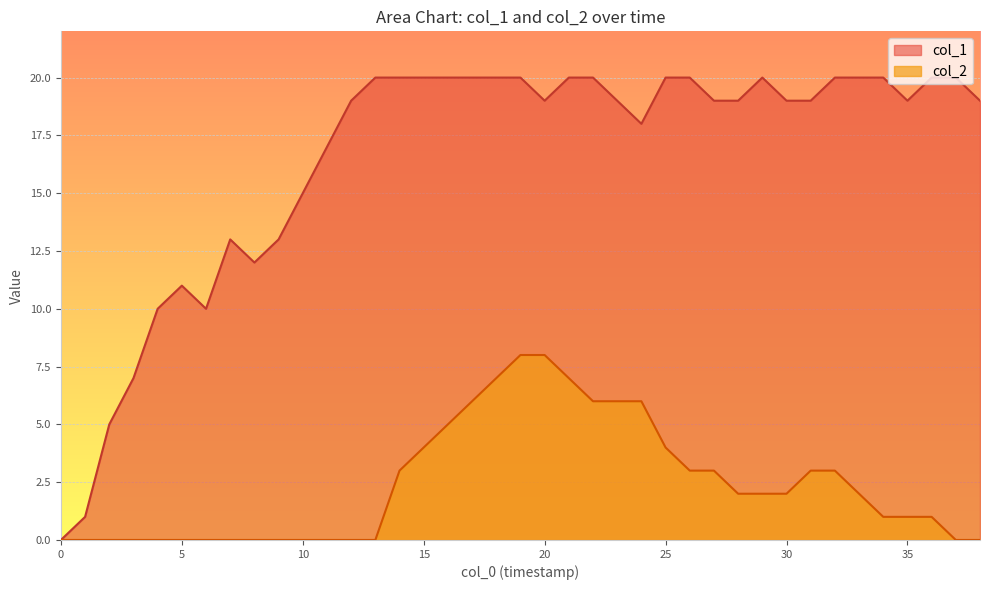

Reading left to right, list all the values displayed in this chart.

col_1: 0	1	5	7	10	11	10	13	12	13	15	17	19	20	20	20	20	20	20	20	19	20	20	19	18	20	20	19	19	20	19	19	20	20	20	19	20	20	19
col_2: 0	0	0	0	0	0	0	0	0	0	0	0	0	0	3	4	5	6	7	8	8	7	6	6	6	4	3	3	2	2	2	3	3	2	1	1	1	0	0